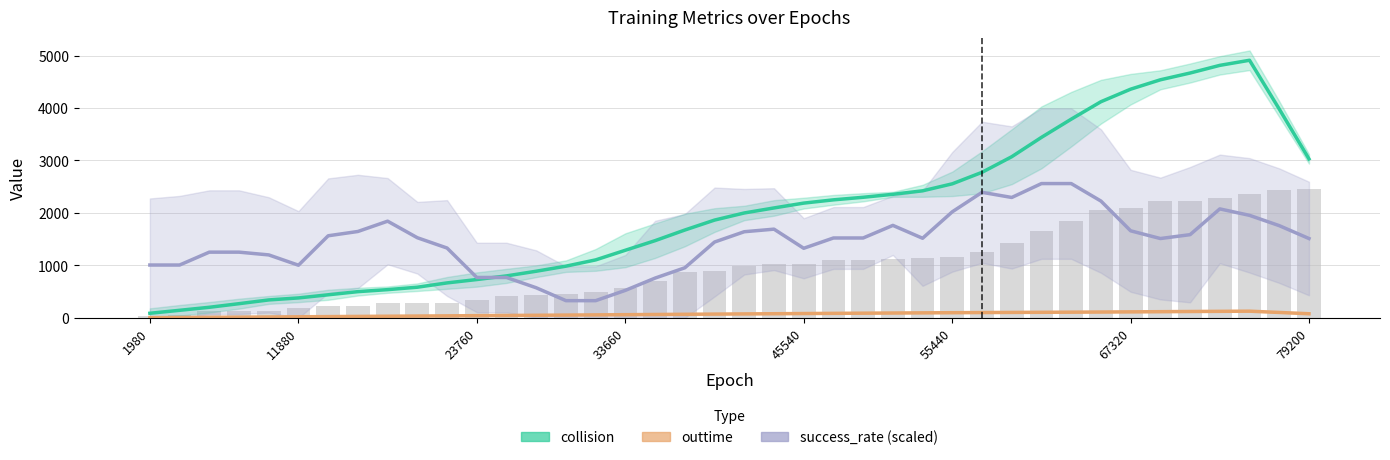

Which has a higher value, 67320 or 23760?

67320